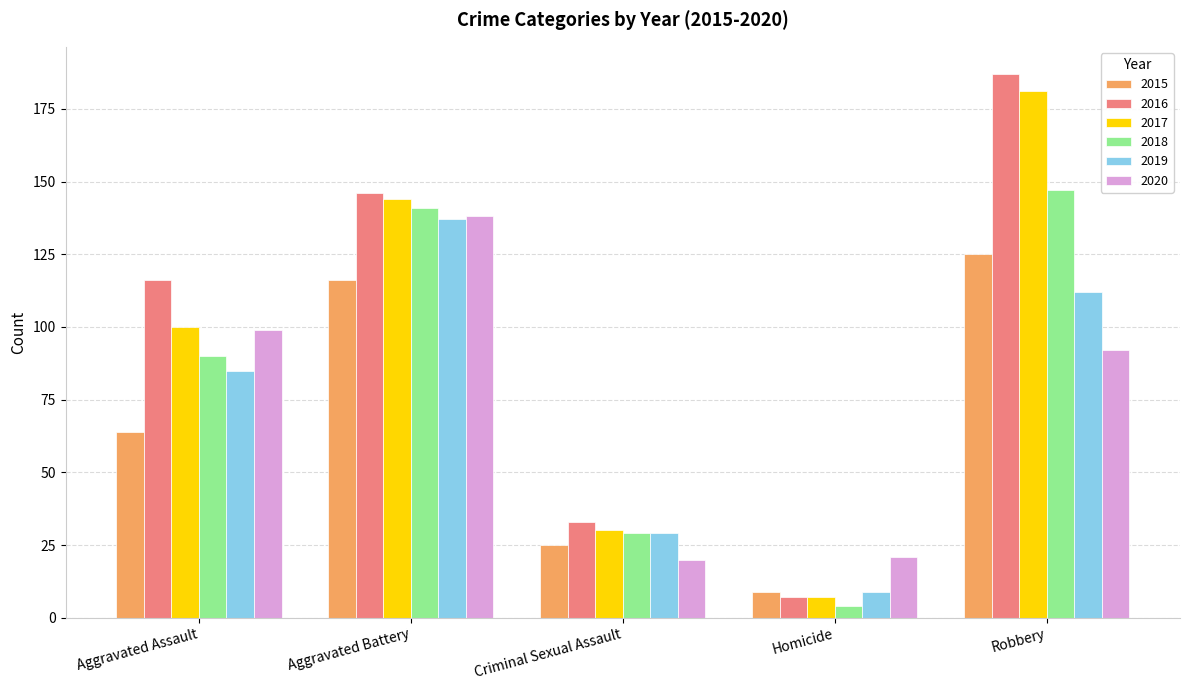

Rank the categories by 2016 value from lowest to highest.

Homicide, Criminal Sexual Assault, Aggravated Assault, Aggravated Battery, Robbery